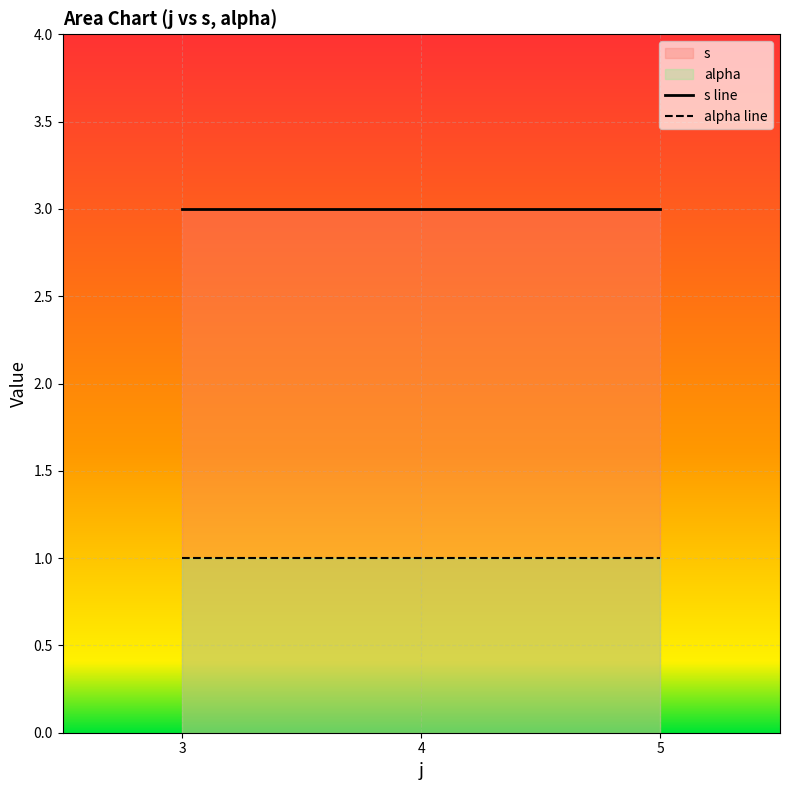

Reading left to right, what are all the values shown in this chart?

s line: 3	3	3
alpha line: 1	1	1